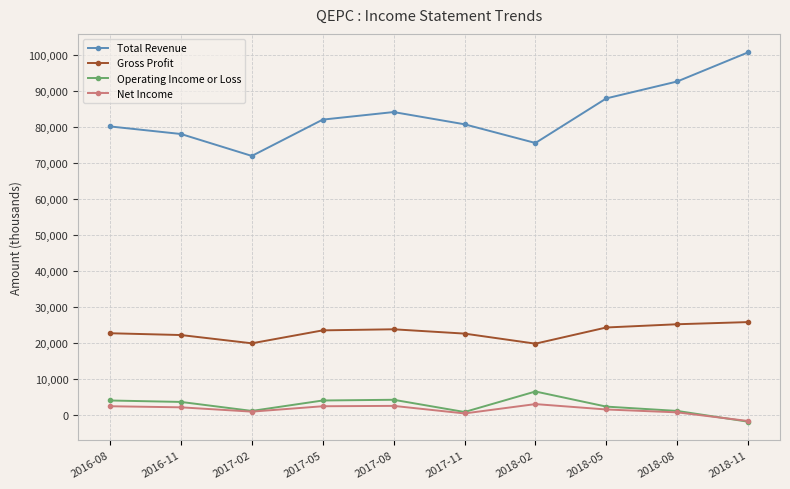

True or false: Gross Profit and Operating Income or Loss intersect in this chart.

False